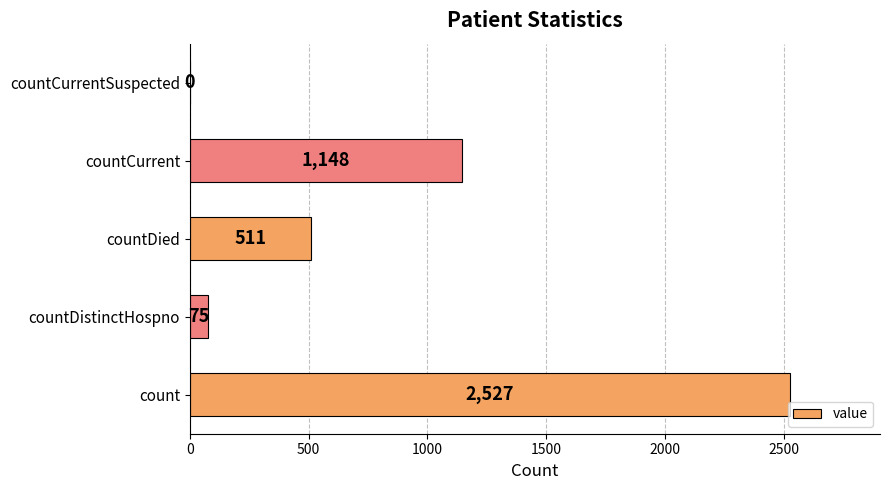

What is the greatest value displayed?

2527